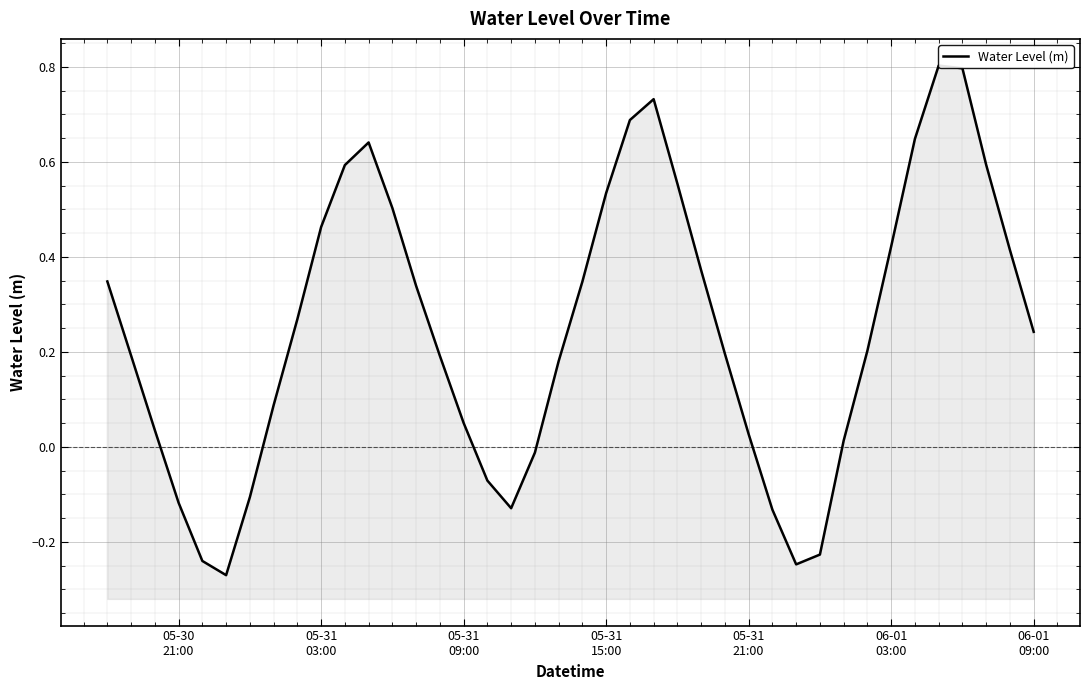

What is the greatest value displayed?

0.8